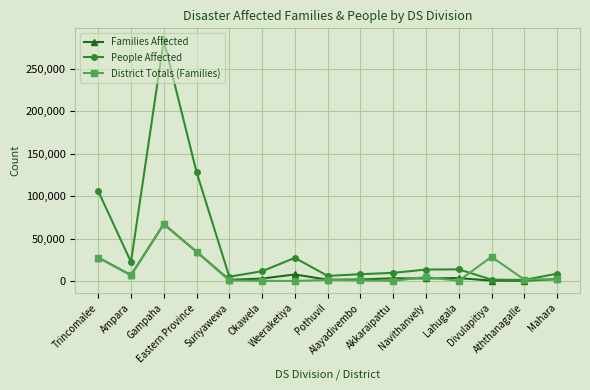

What is the average value of the District Totals (Families) series?

11712